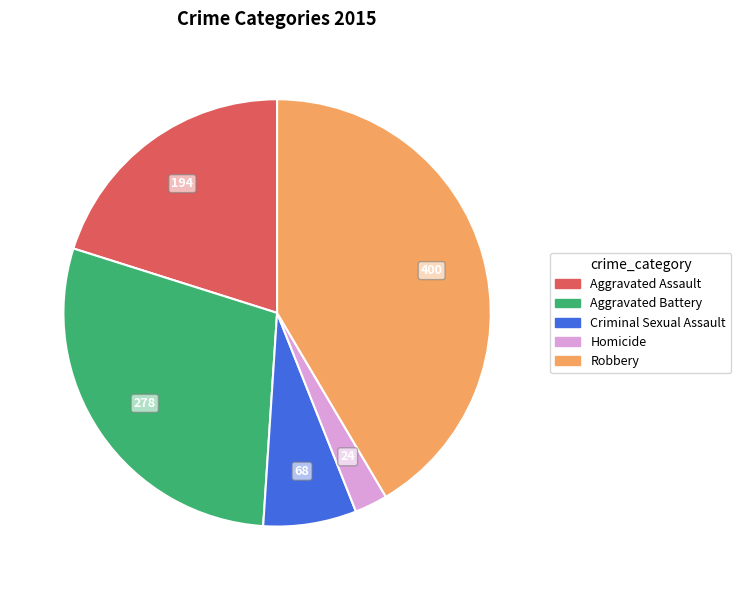

Does any single category account for the majority?

No